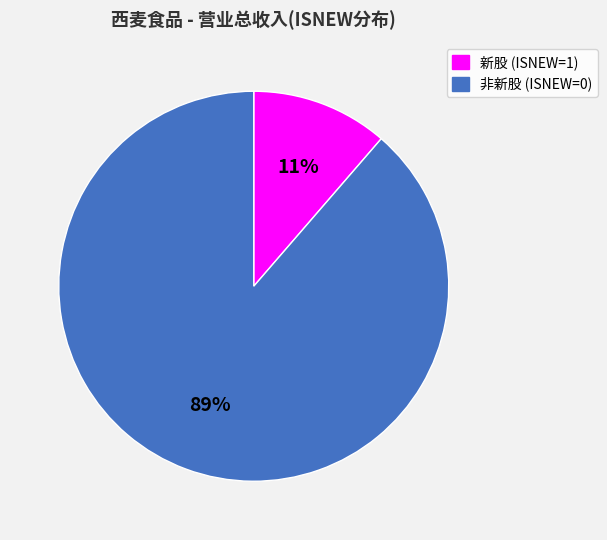

To the nearest percent, what is the average slice percentage?

50%